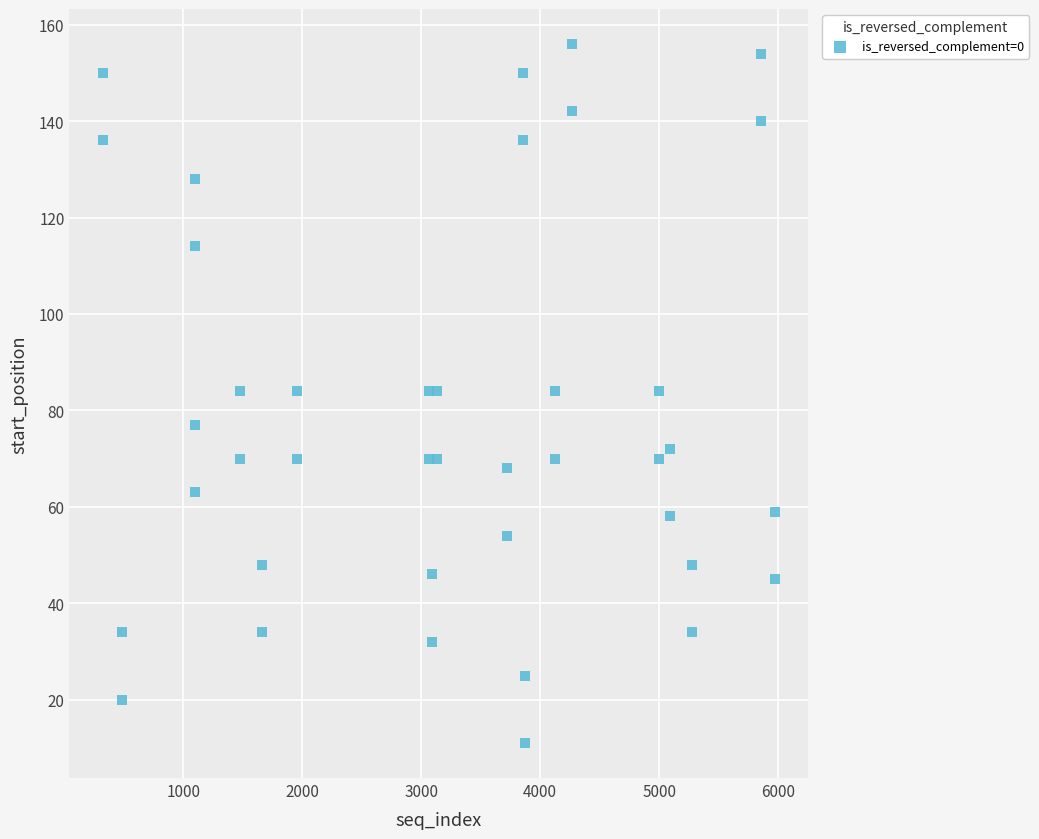

What is the range of Y values (max minus min)?

145